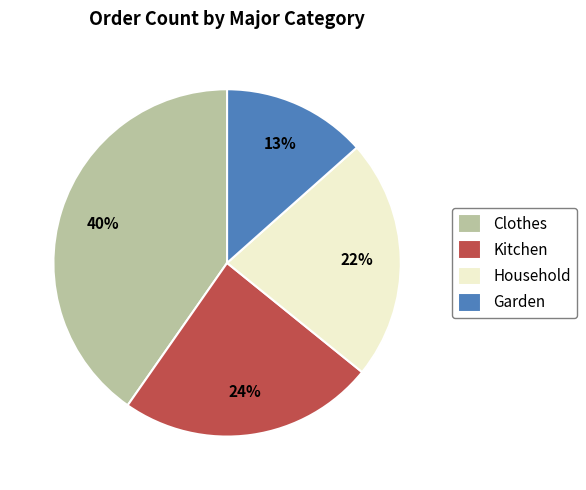

To the nearest percent, what is the combined percentage of Household and Clothes?

63%